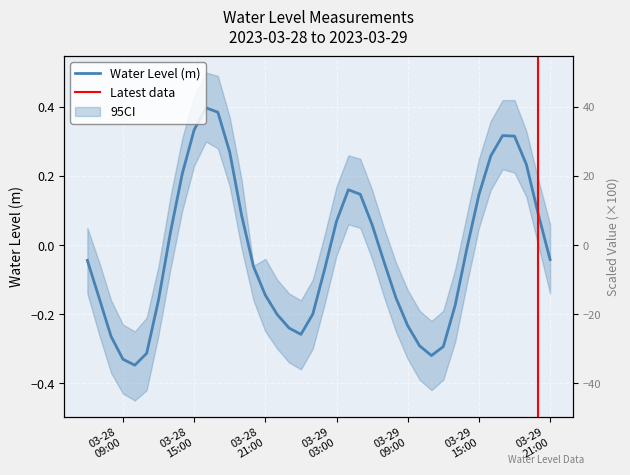

What is the greatest value displayed?

0.4